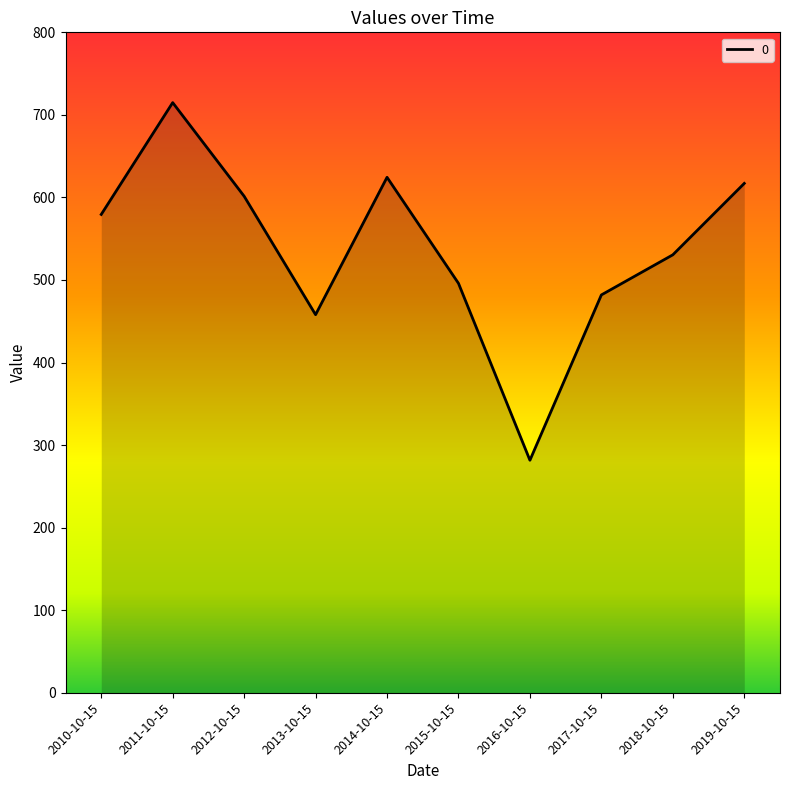

Reading right to left, list all the values displayed in this chart.

2019-10-15=617.0	2018-10-15=530.5	2017-10-15=481.9	2016-10-15=281.6	2015-10-15=495.9	2014-10-15=624.4	2013-10-15=458.0	2012-10-15=601.5	2011-10-15=714.8	2010-10-15=579.4